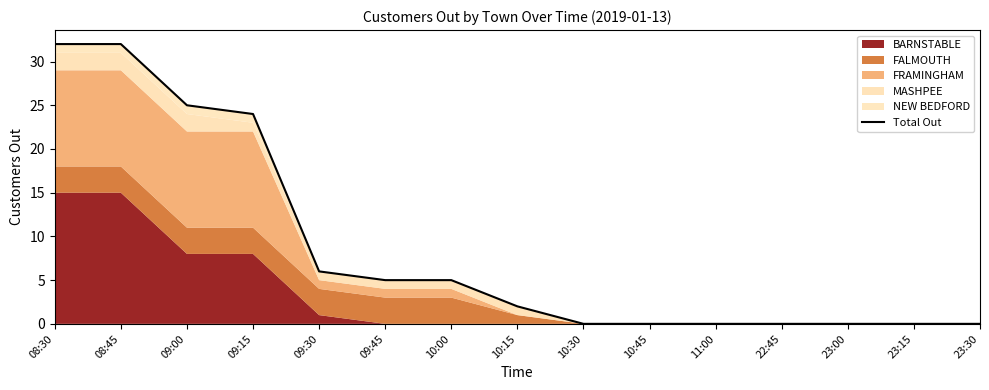

At which category does the chart reach its peak across all series?

08:30